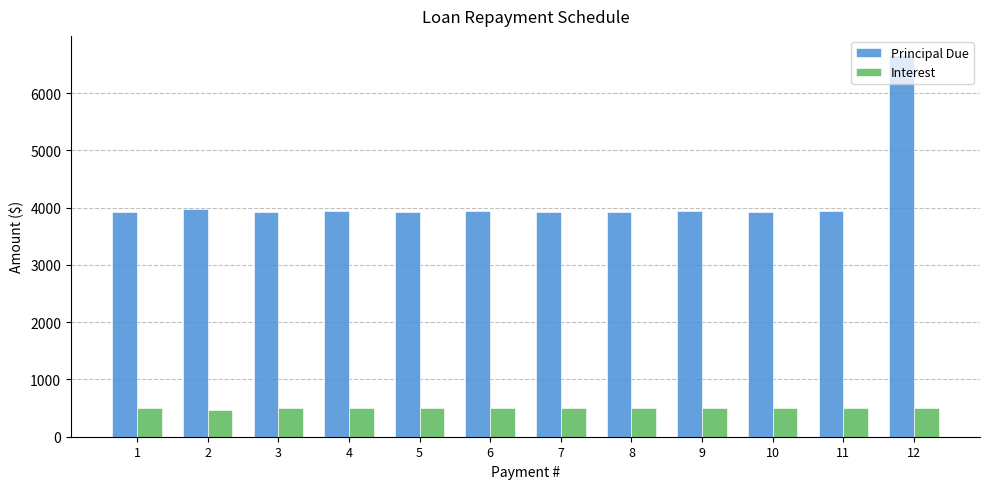

Which category has the highest value across all series?

12